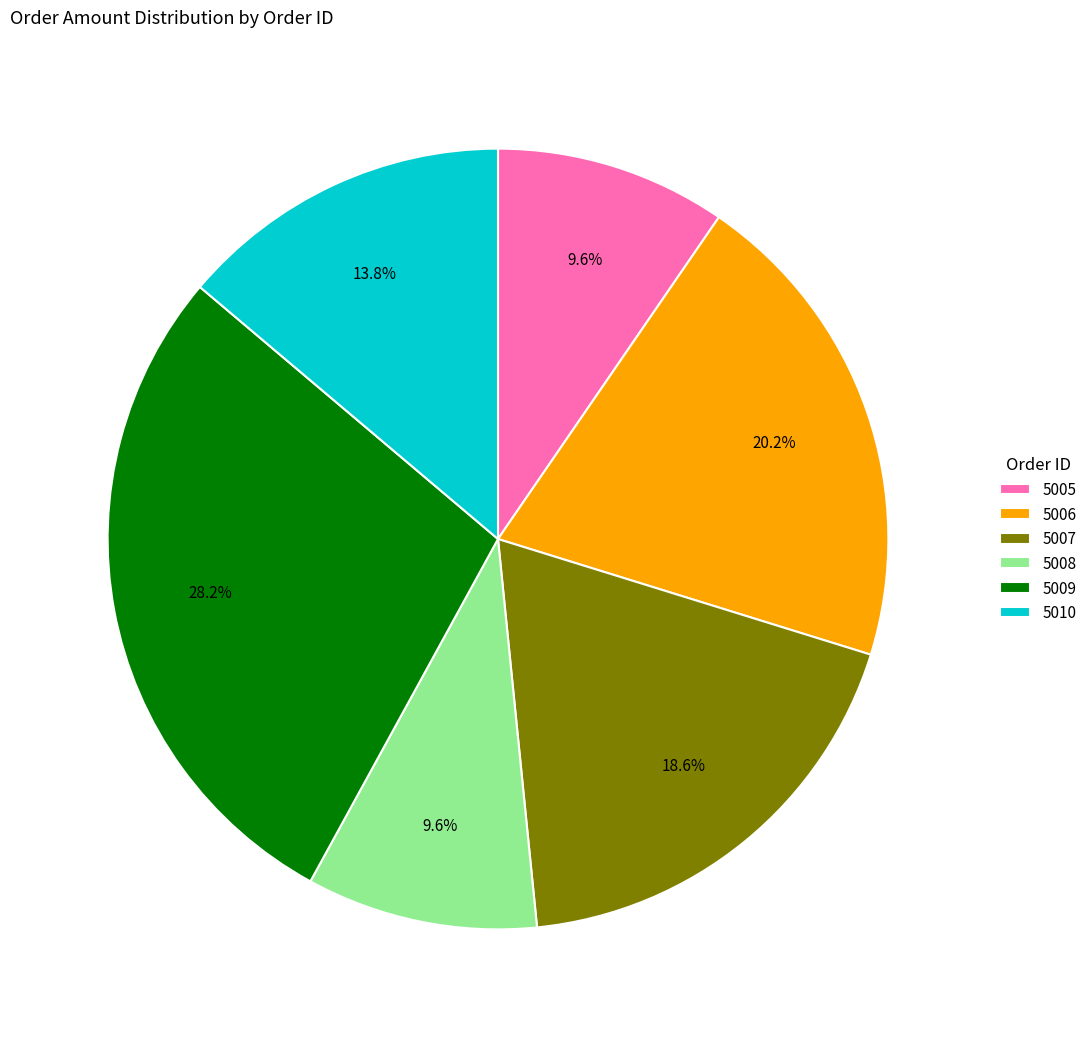

What is the ratio of the value at 5008 to the value at 5009?

0.3